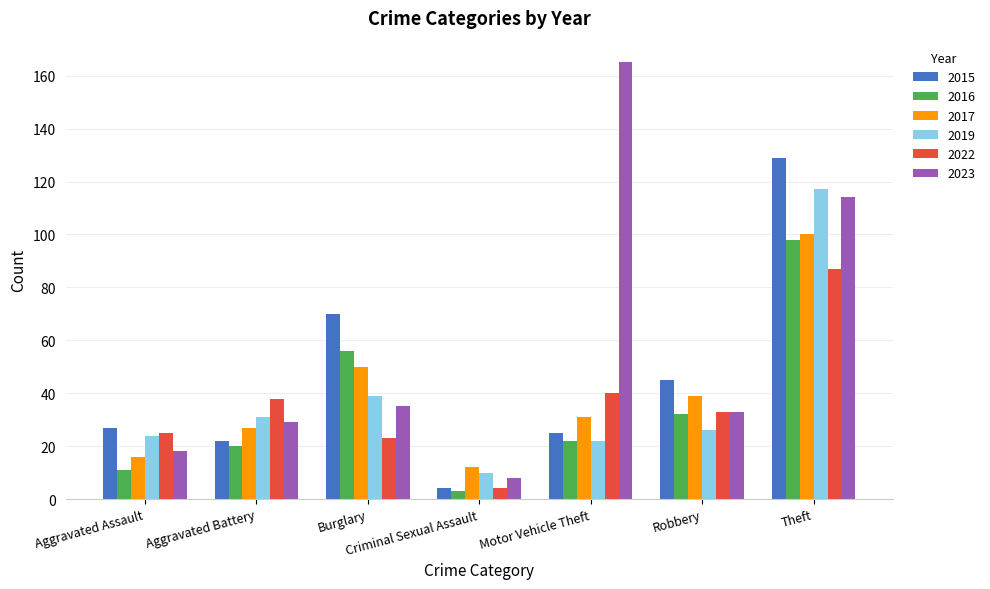

List the series in order of their peak value, highest first.

2023, 2015, 2019, 2017, 2016, 2022